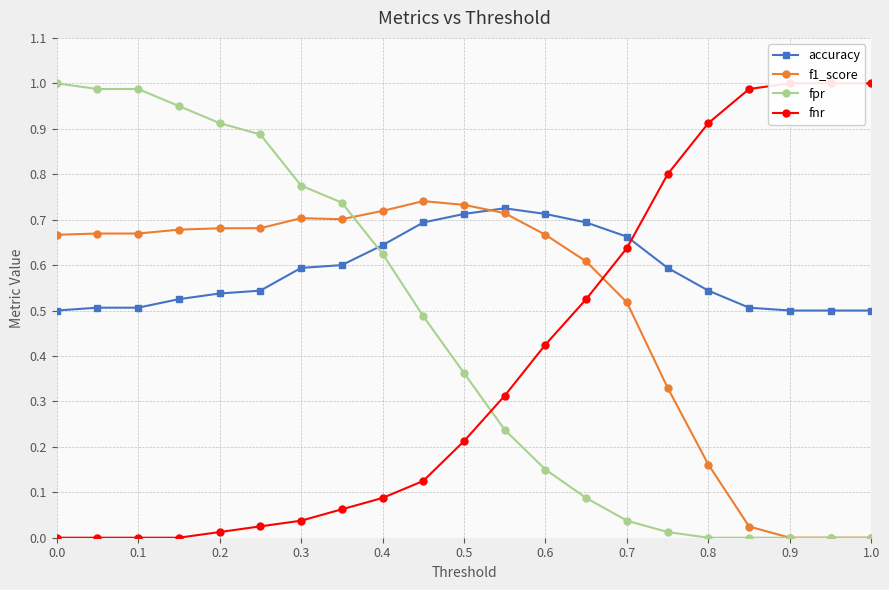

How many accuracy values are between 0 and 1?

21